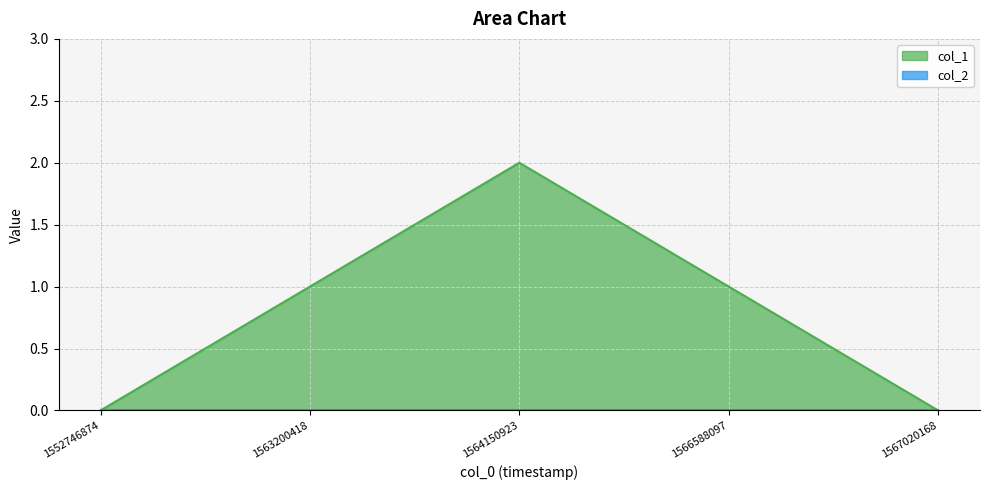

How many values are below 1?

2